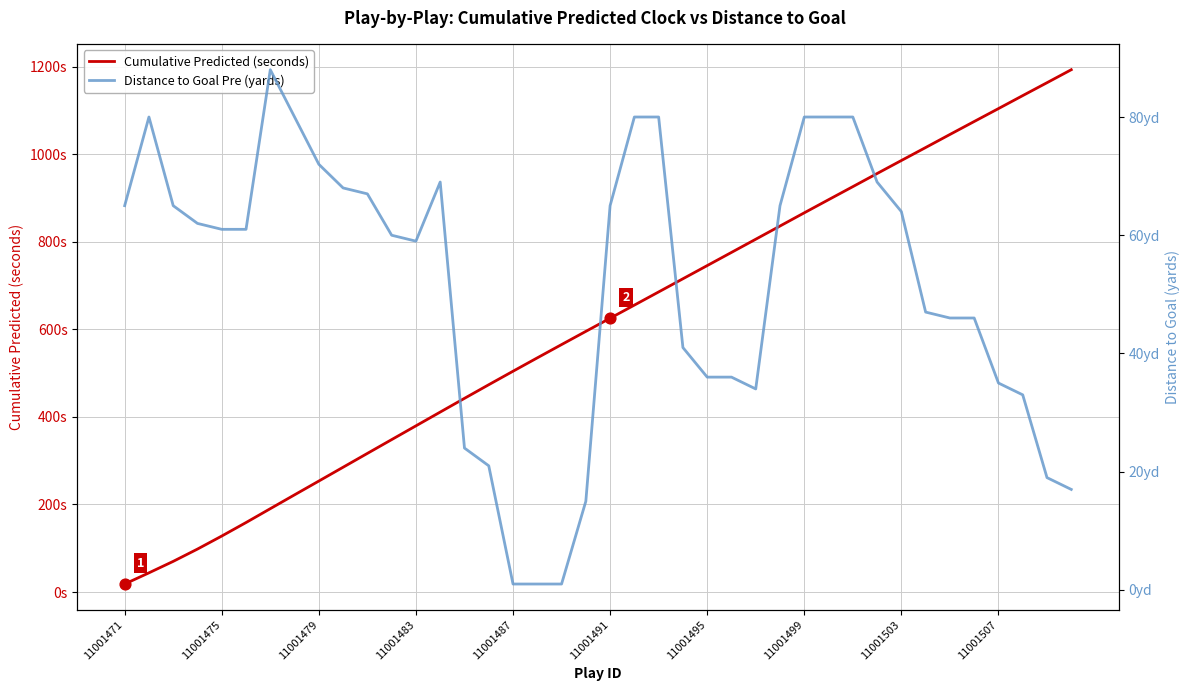

Which series reaches the minimum Y coordinate?

Distance to Goal Pre (yards)